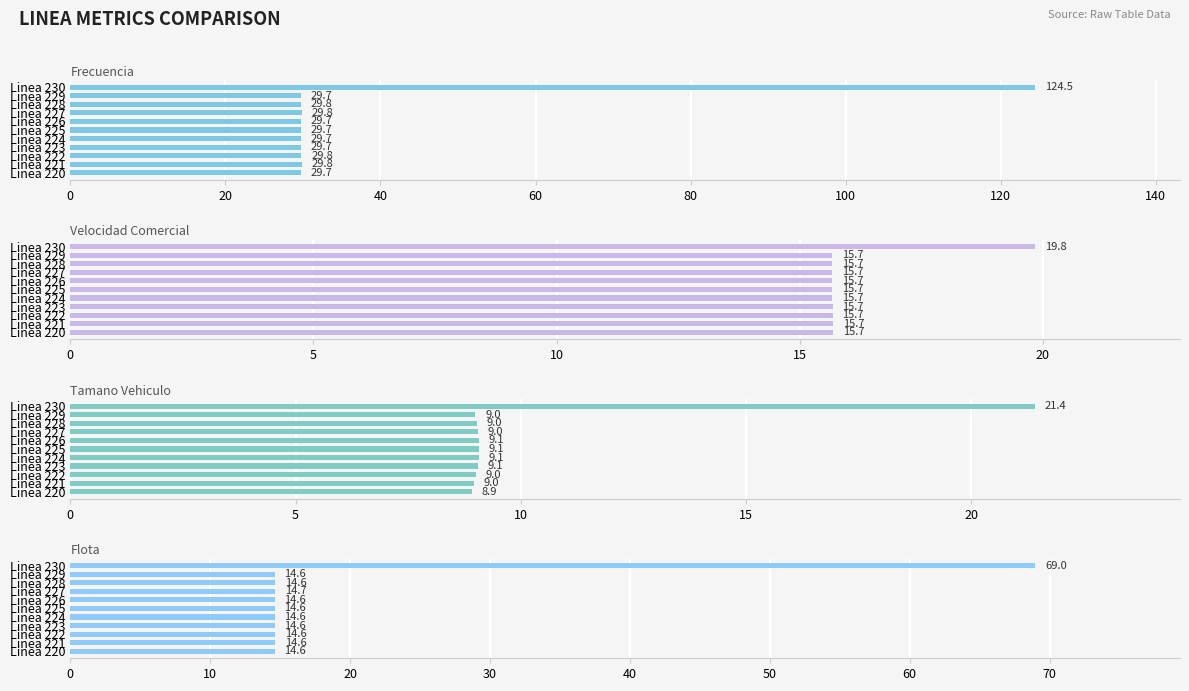

Which has a higher value, Linea 220 or Linea 227?

Linea 227